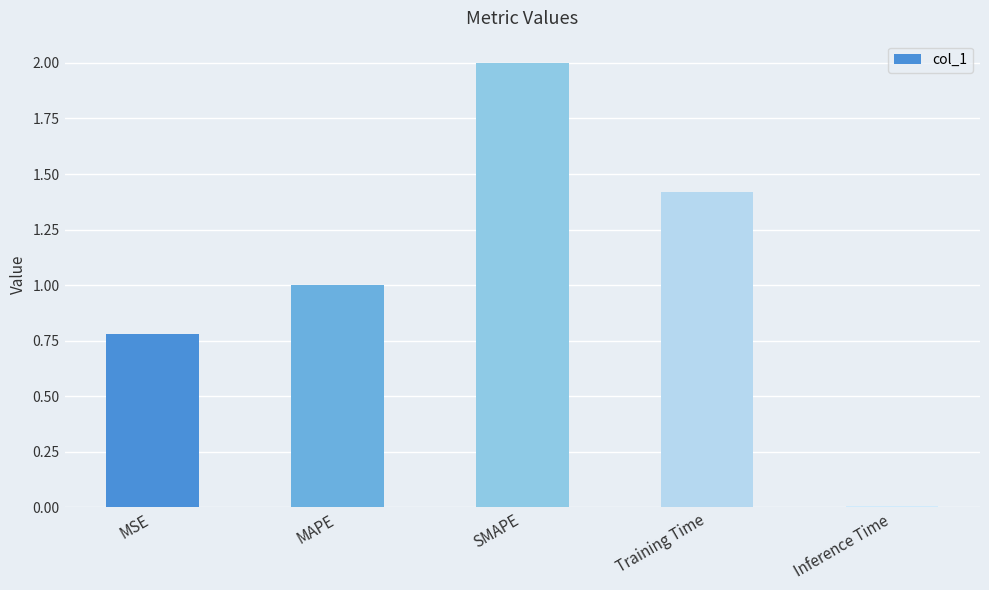

What position from the right is MAPE?

4